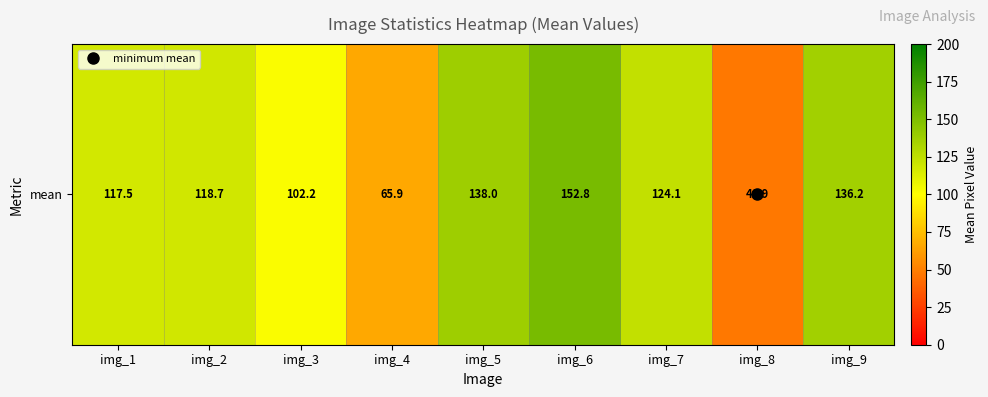

How many series are shown in this chart?

1